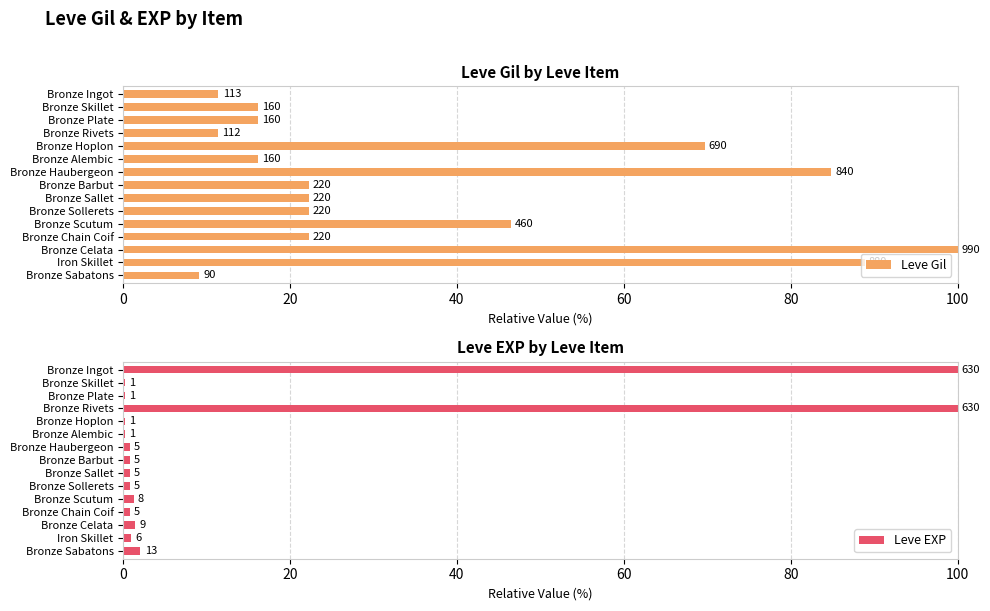

What is the total value across all series at Bronze Scutum?

47.7